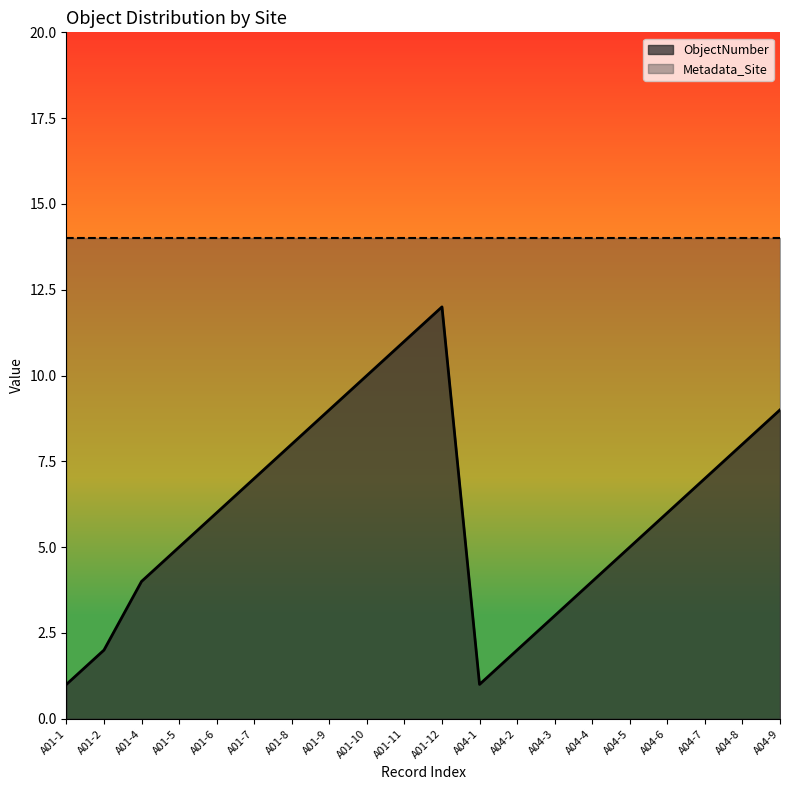

How many data points are above 6?

9